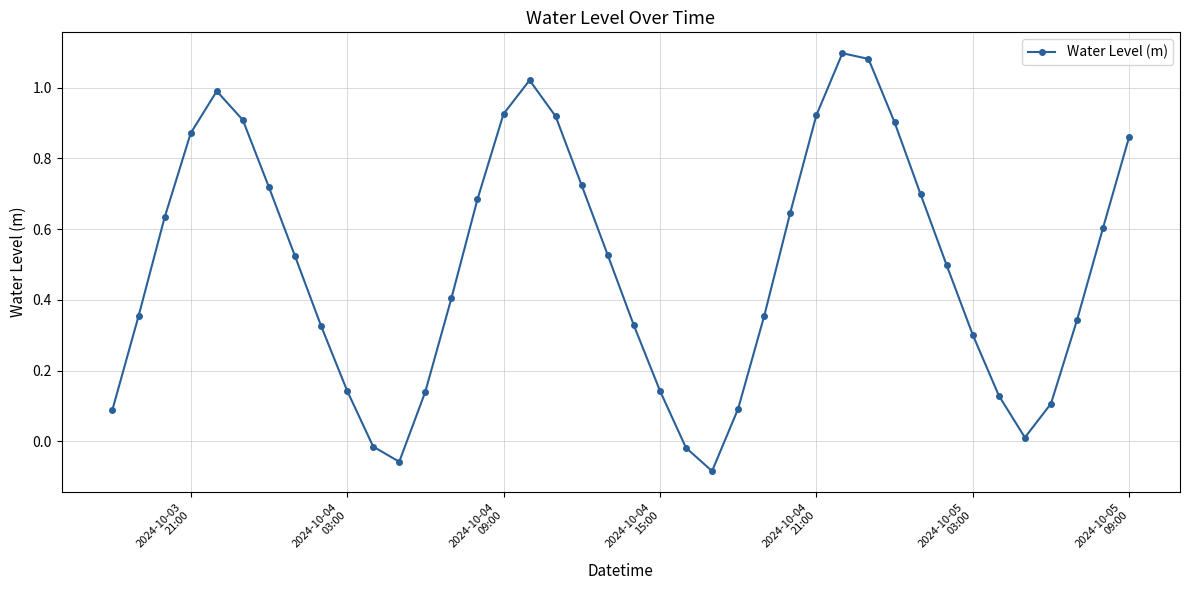

What is the sum of all values?

19.8